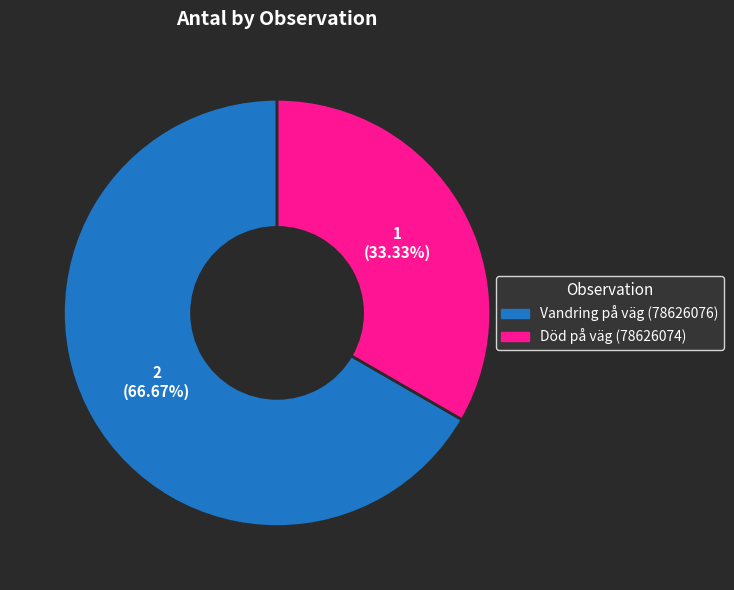

Approximately how many times larger is the value at Vandring på väg (78626076) compared to Död på väg (78626074)?

2.0